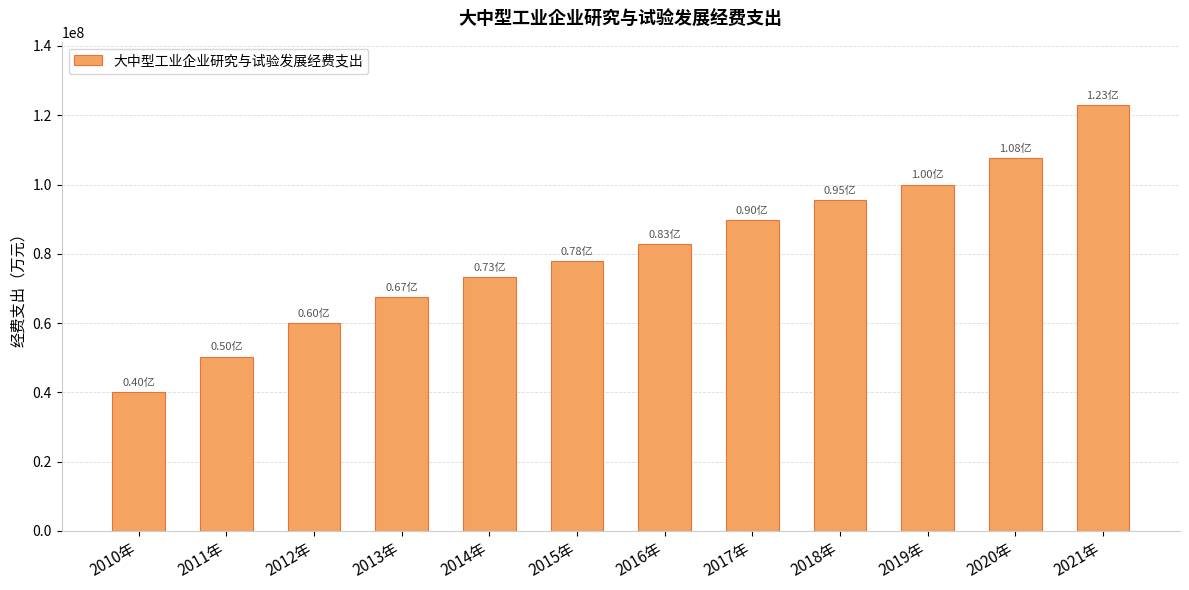

The chart shows a value of 82894631.5 at 2016年. True or false?

True